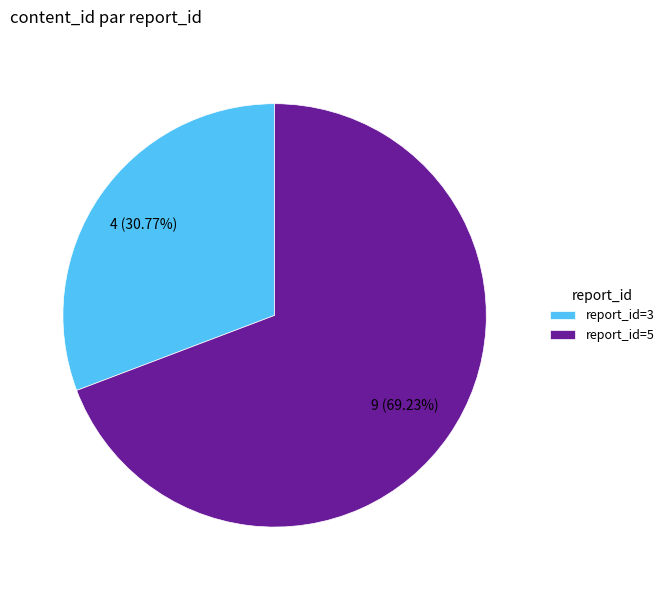

What is the largest slice in the pie chart?

report_id=5